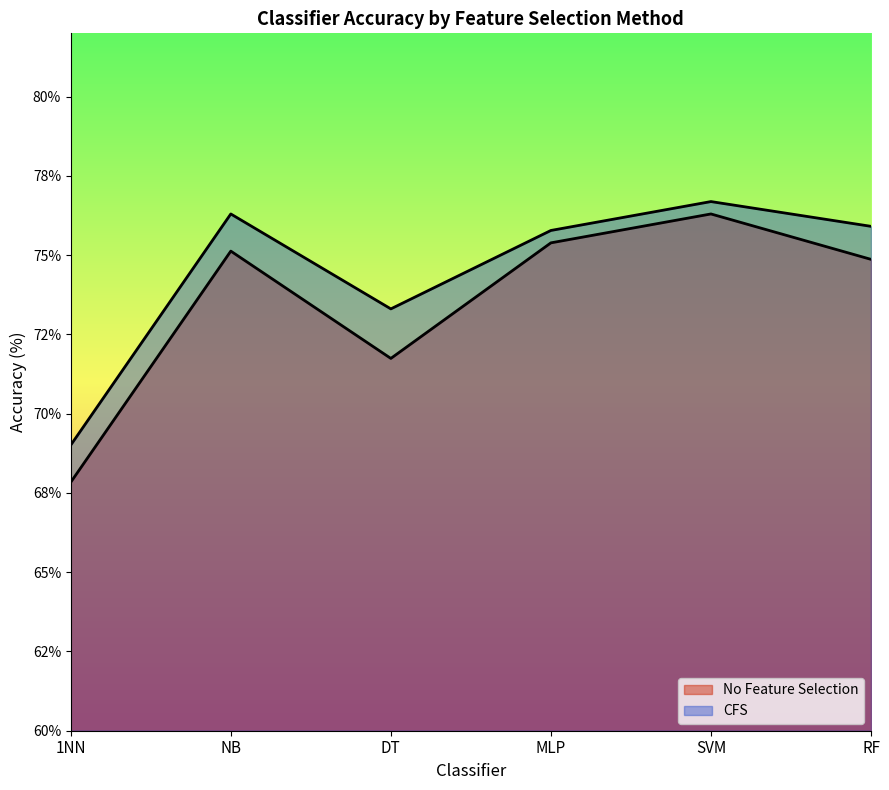

At which label is CFS closest to 72?

DT